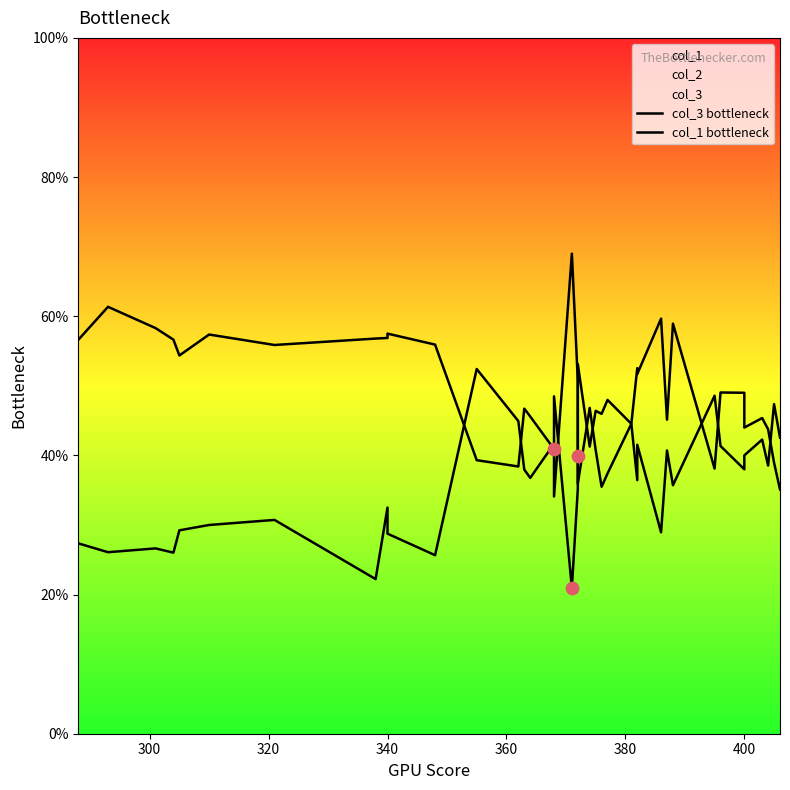

Which series has the widest spread of Y values?

col_1 bottleneck